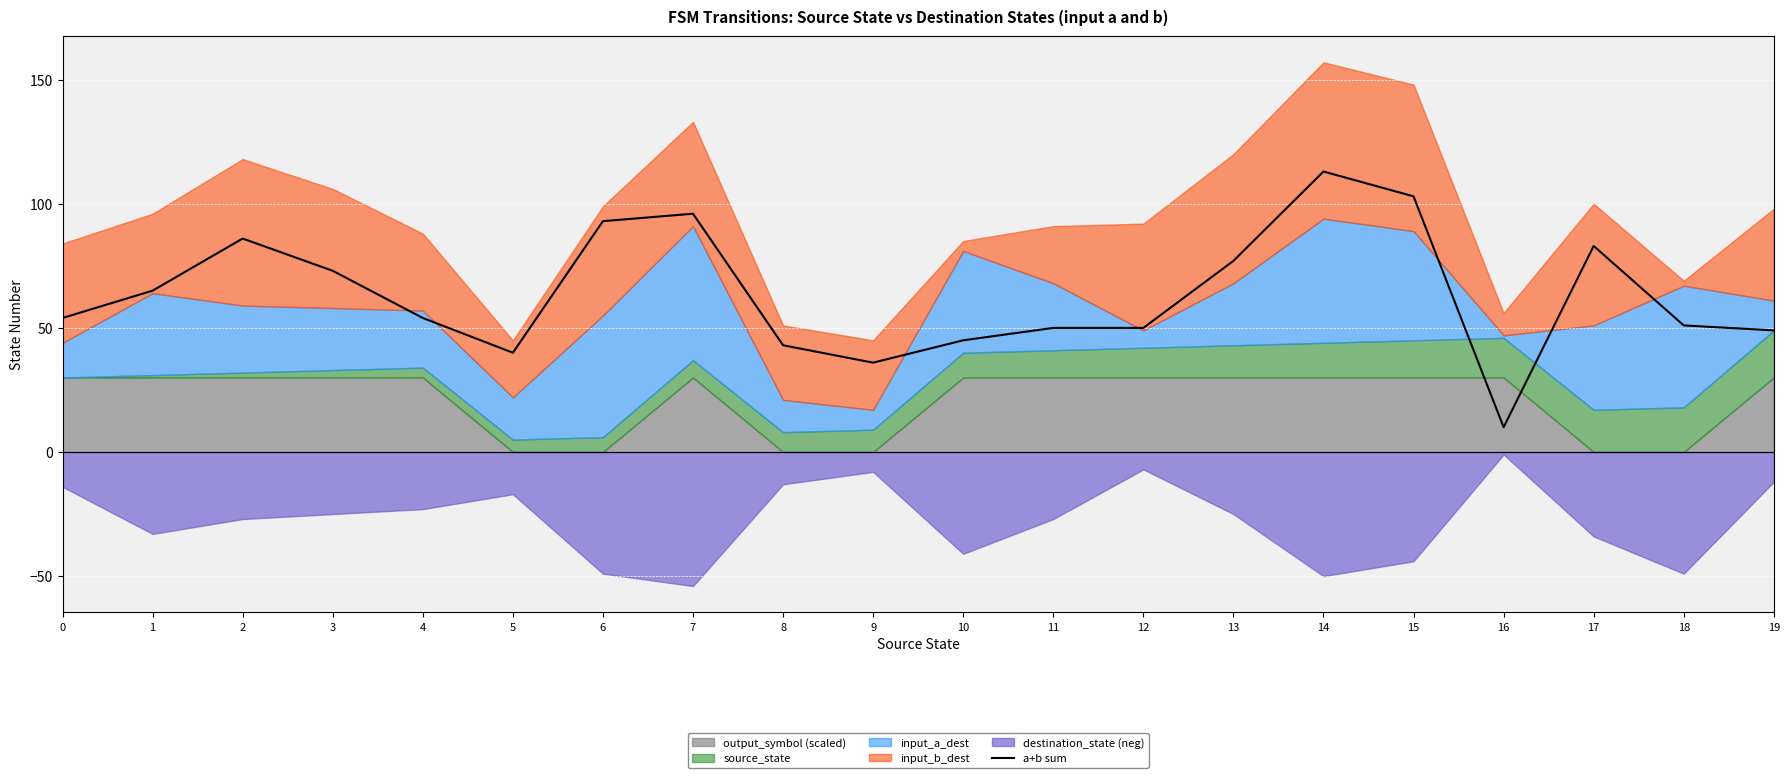

What is the greatest value displayed?

113